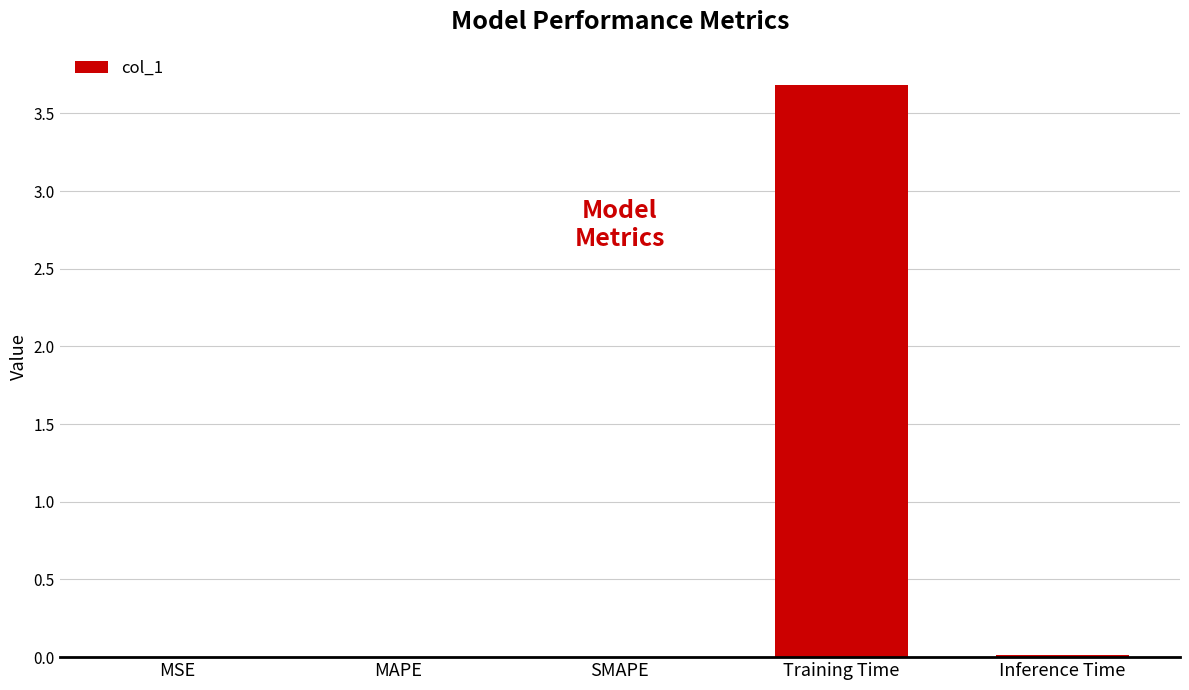

What is the maximum value shown in the chart?

3.7